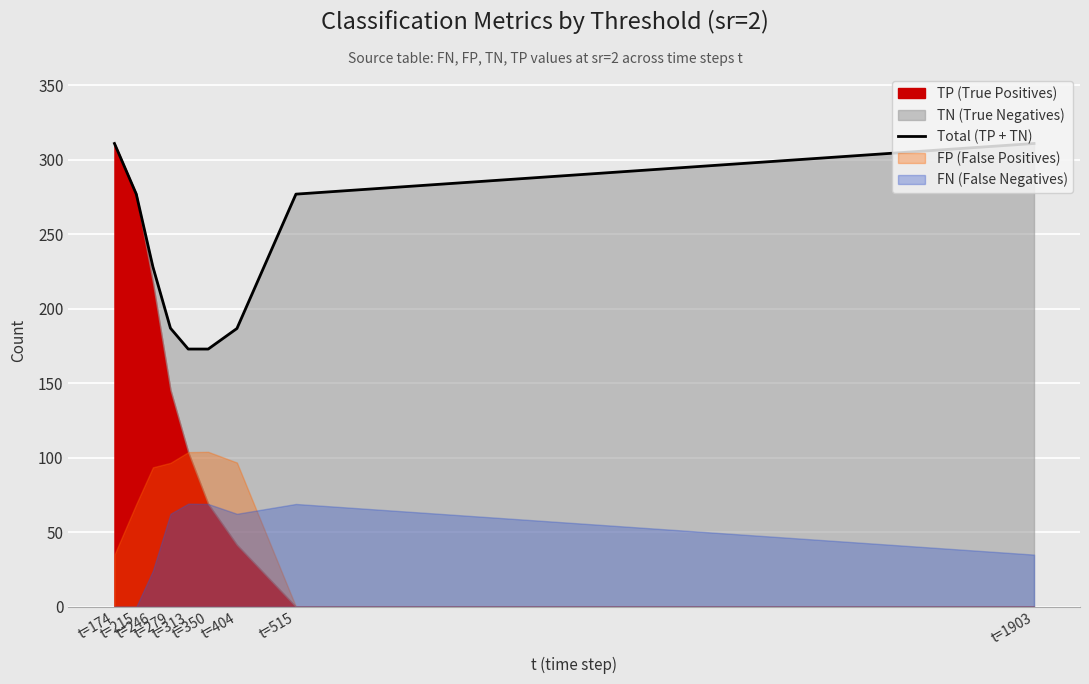

At which label does the data first exceed 228?

t=174